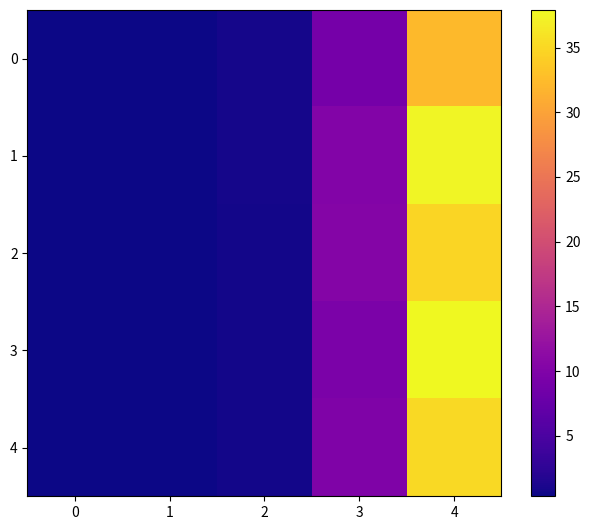

List the series in order of their peak value, highest first.

3, 1, 4, 2, 0